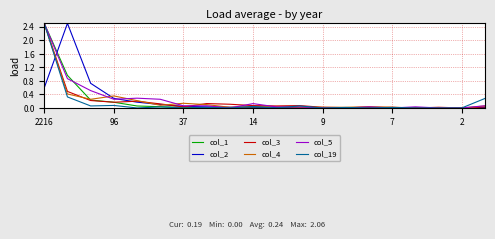

What is the highest value of the col_5 series?

2.5